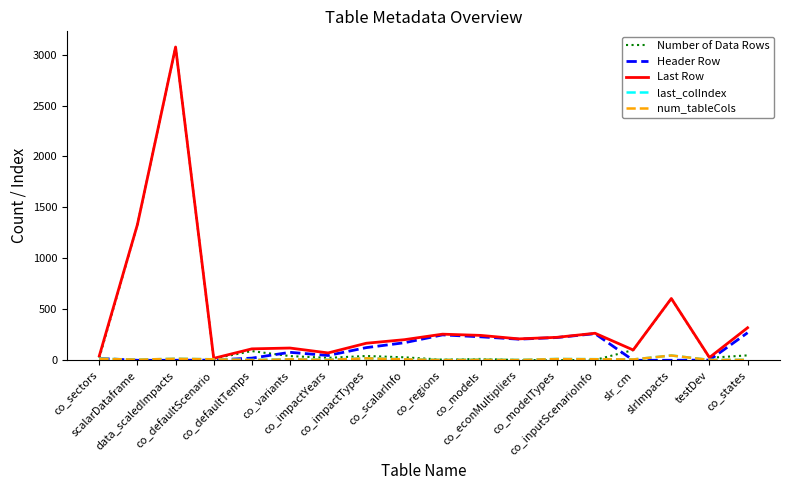

What is the greatest value displayed?

3074